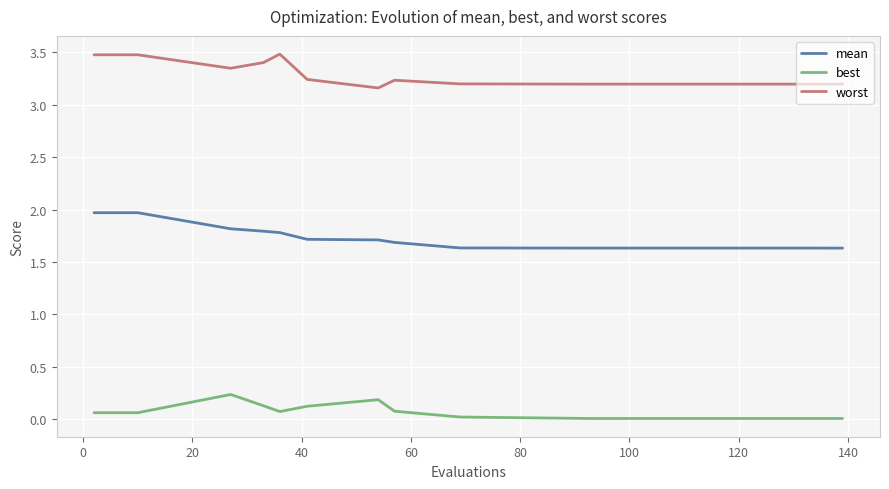

True or false: best and mean intersect in this chart.

False